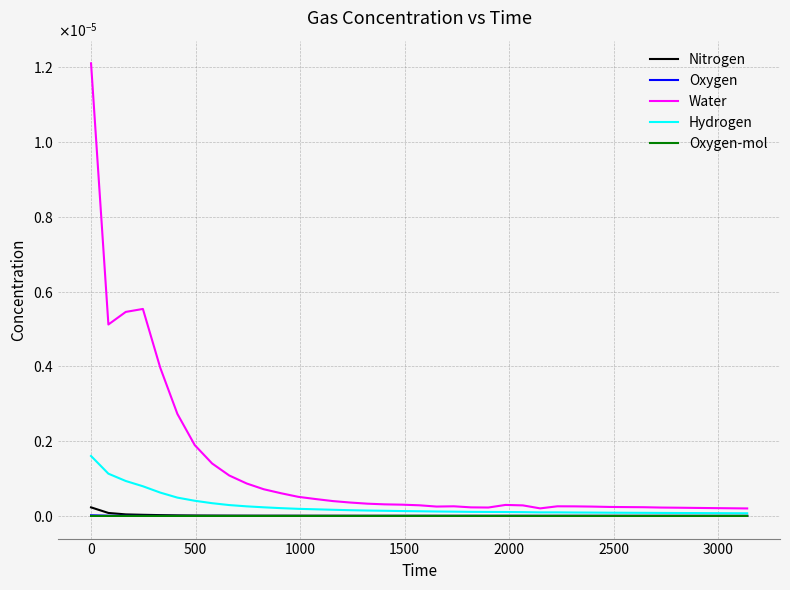

What are all the series names shown in the legend?

Nitrogen, Oxygen, Water, Hydrogen, Oxygen-mol